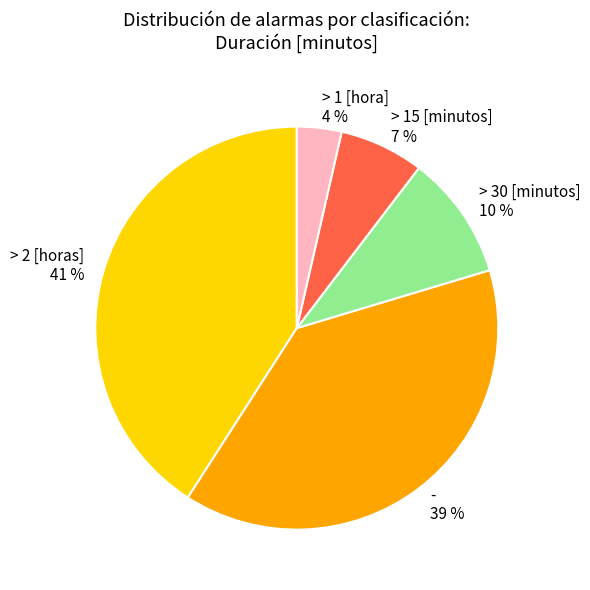

The > 30 [minutos] 10 % slice represents 10% of the pie. True or false?

True